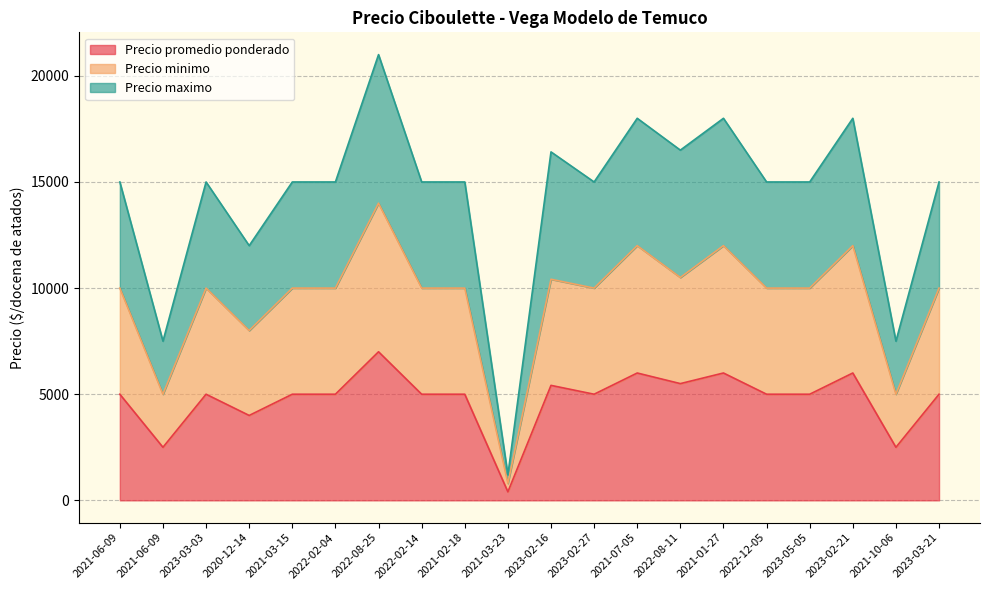

At how many categories does at least one series exceed 7279?

19